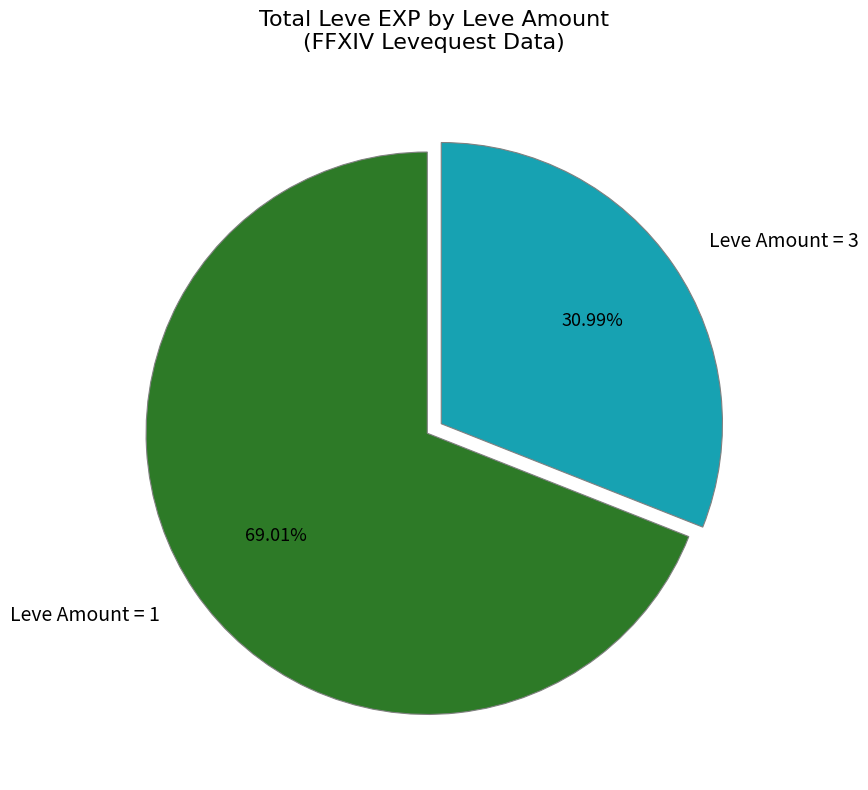

How many slices are in this pie chart?

2